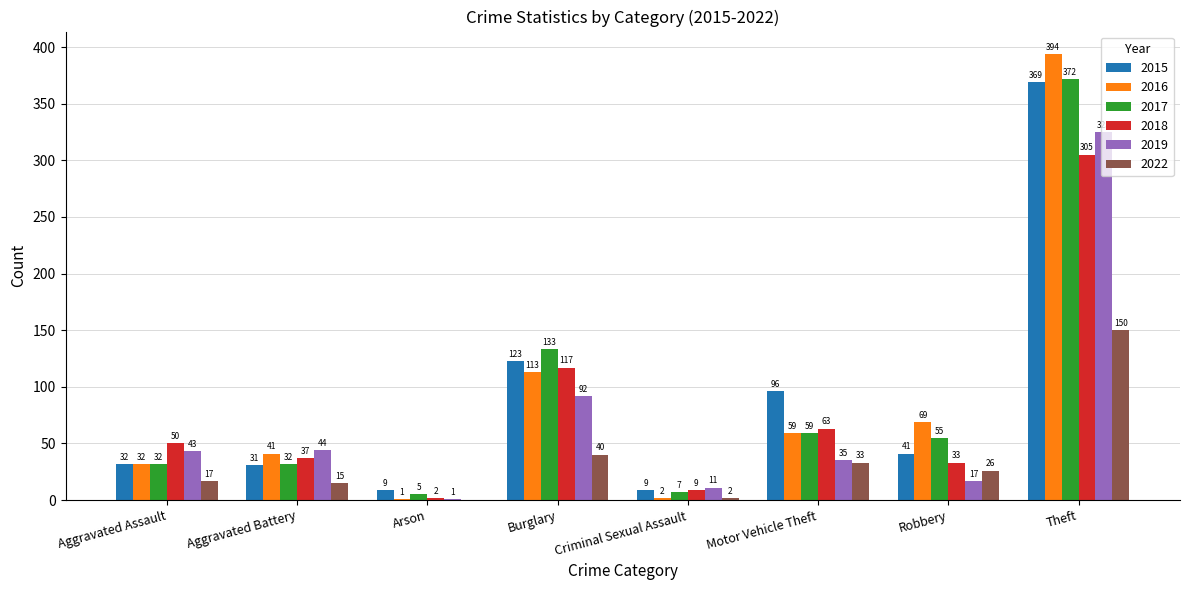

What is the greatest value displayed?

394